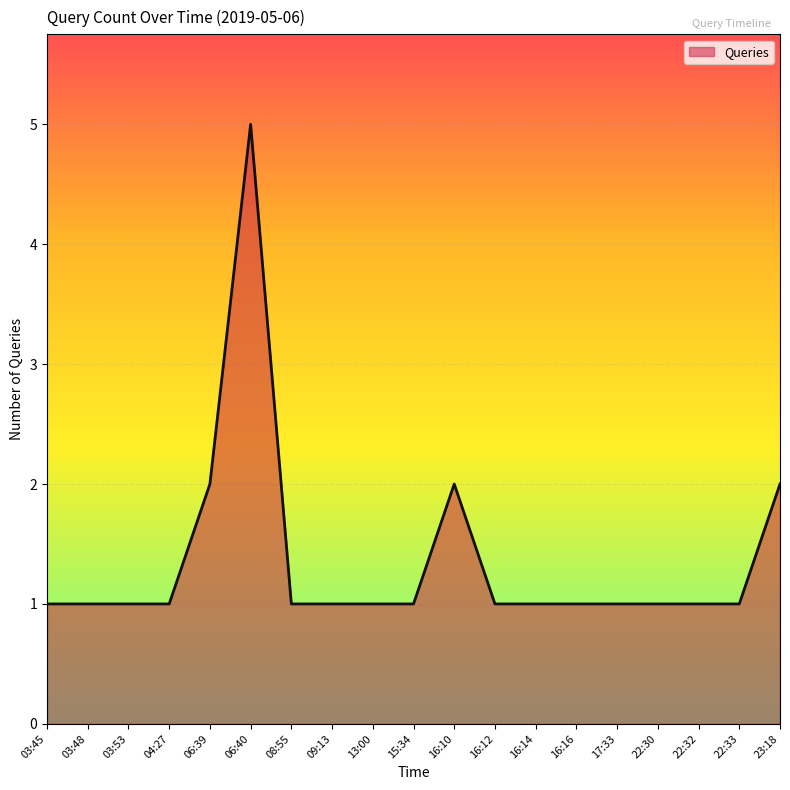

What position from the left is 06:40?

6